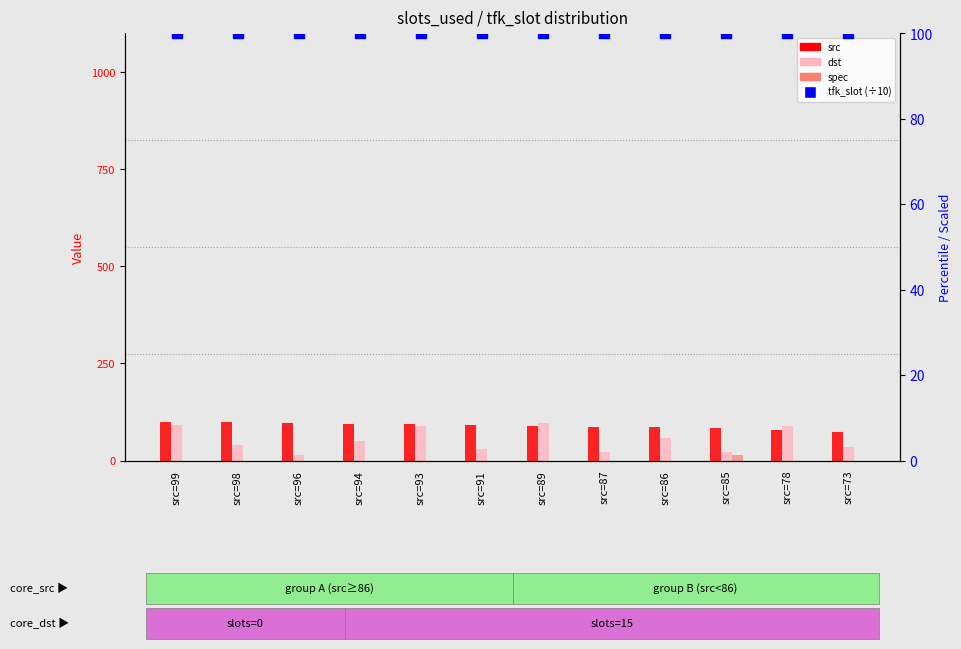

What are all the series names shown in the legend?

src, dst, spec, tfk_slot (÷10)